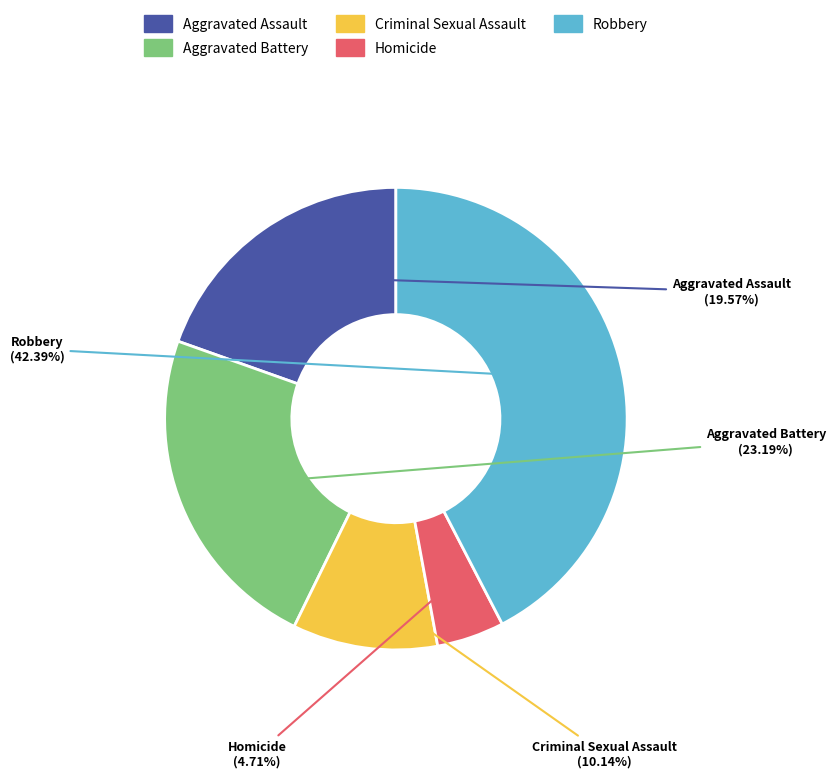

What percentage is the Criminal Sexual Assault slice, to the nearest percent?

10%